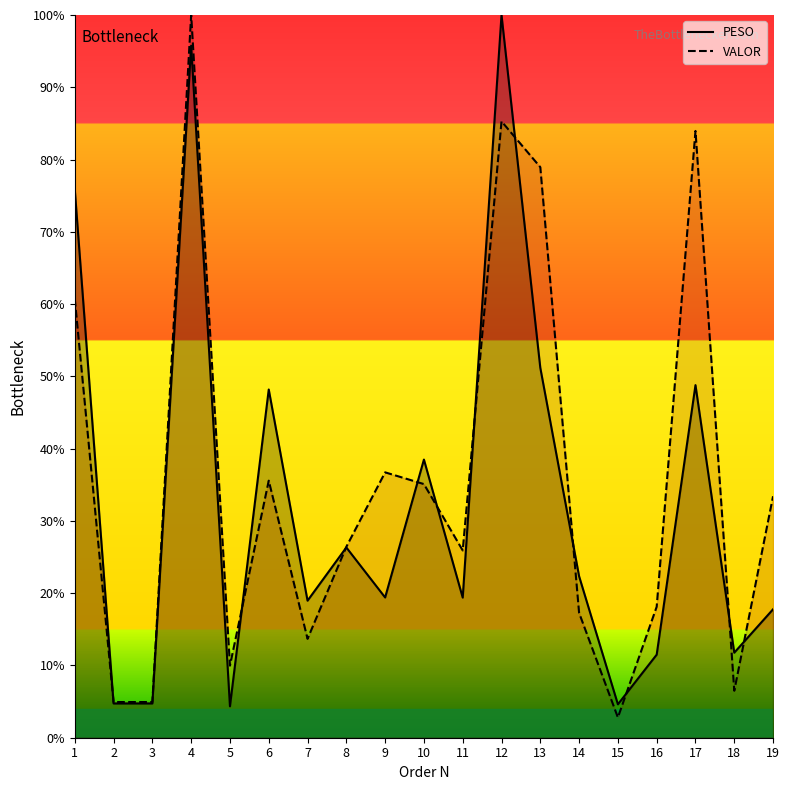

Which has a higher value, 1 or 3?

1